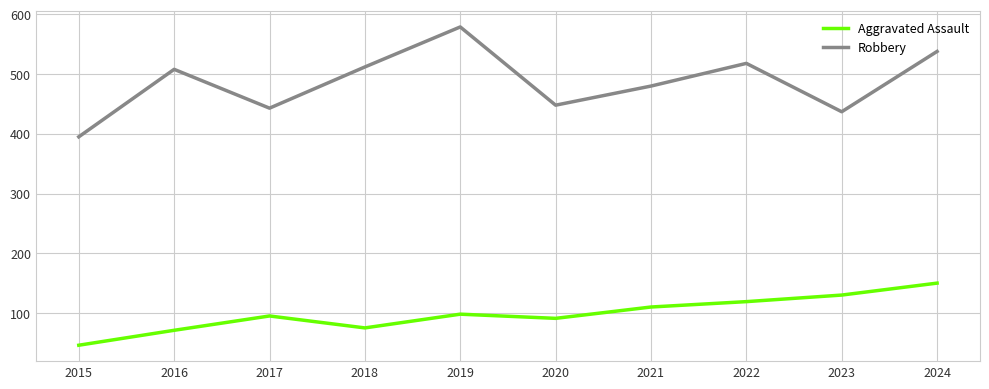

Reading left to right, extract all data points from this chart.

Aggravated Assault: 2015=46	2016=71	2017=95	2018=75	2019=98	2020=91	2021=110	2022=119	2023=130	2024=150
Robbery: 2015=395	2016=508	2017=443	2018=512	2019=579	2020=448	2021=480	2022=518	2023=437	2024=538